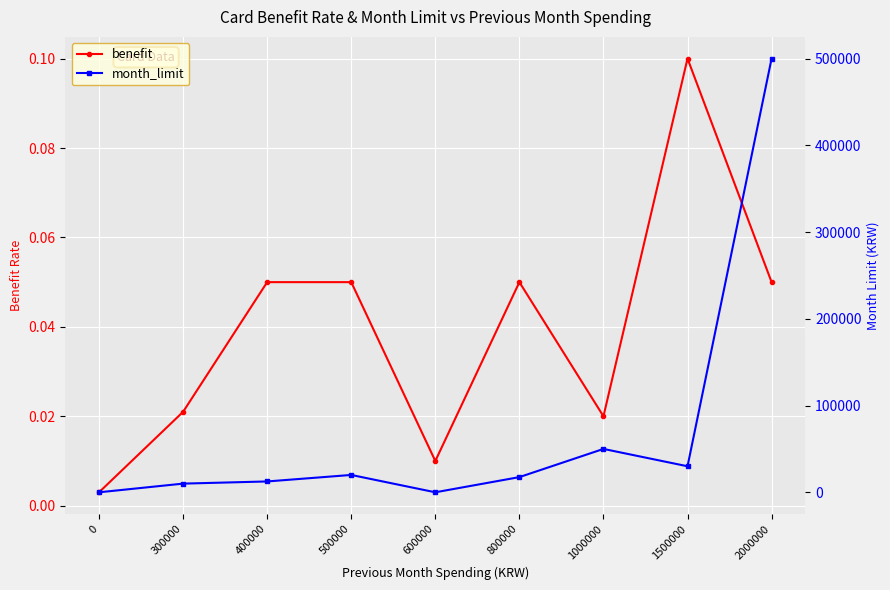

Is it true that benefit equals 0.1 at 2000000?

True